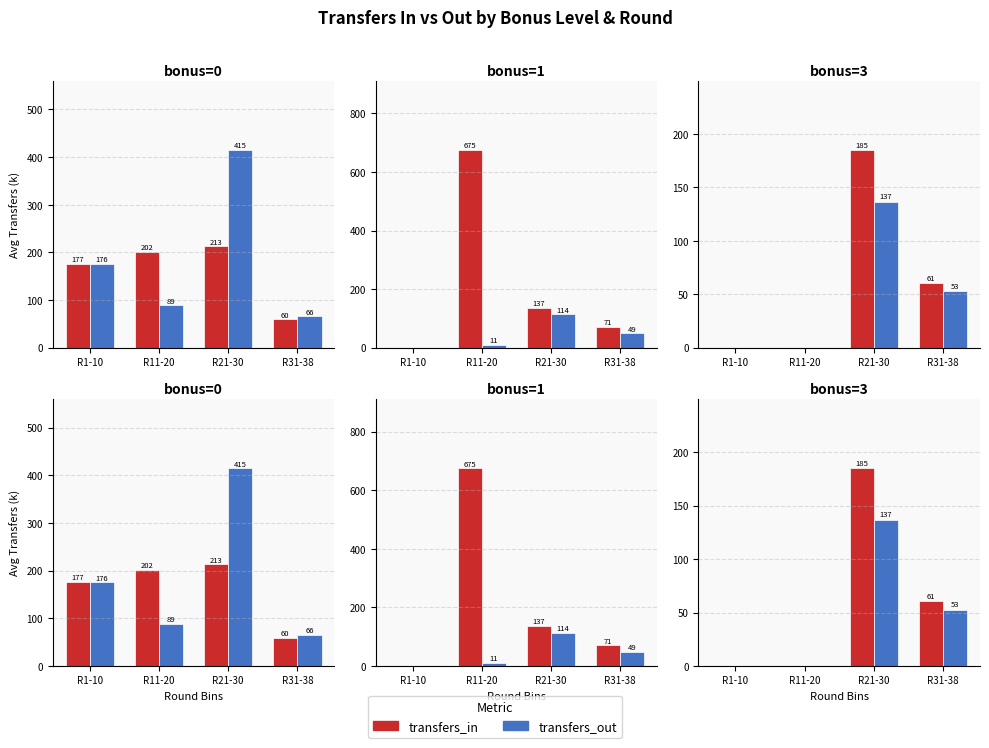

What is the difference between the maximum and second lowest values in the transfers_in series?

185.0